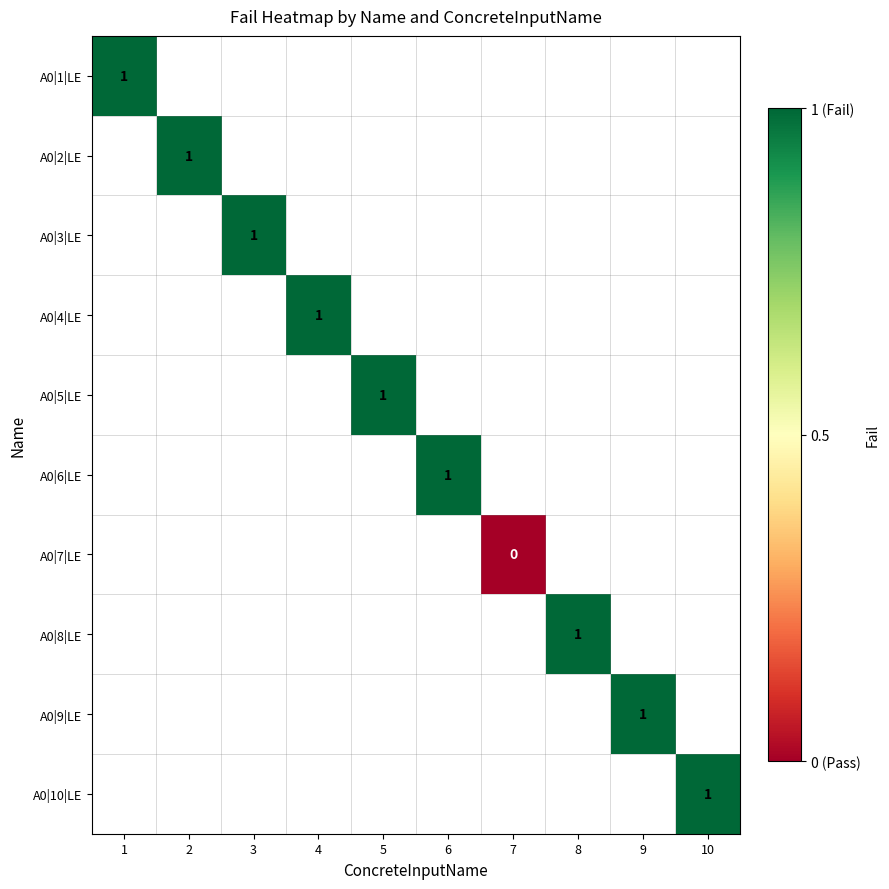

True or false: A0|4|LE has a value of 1 at 4.

True